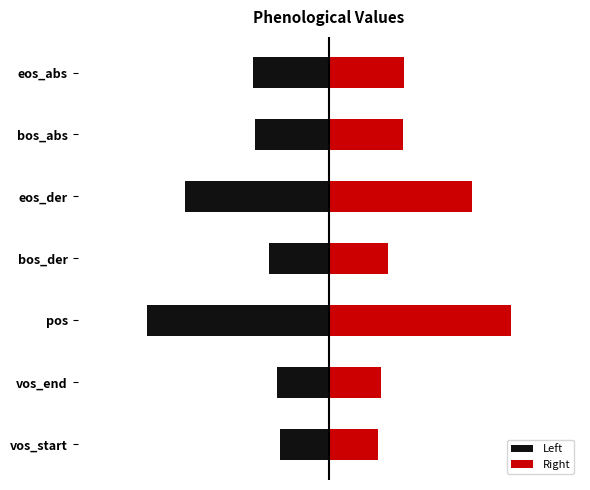

Rank the categories by value from highest to lowest.

pos, eos_der, eos_abs, bos_abs, bos_der, vos_end, vos_start